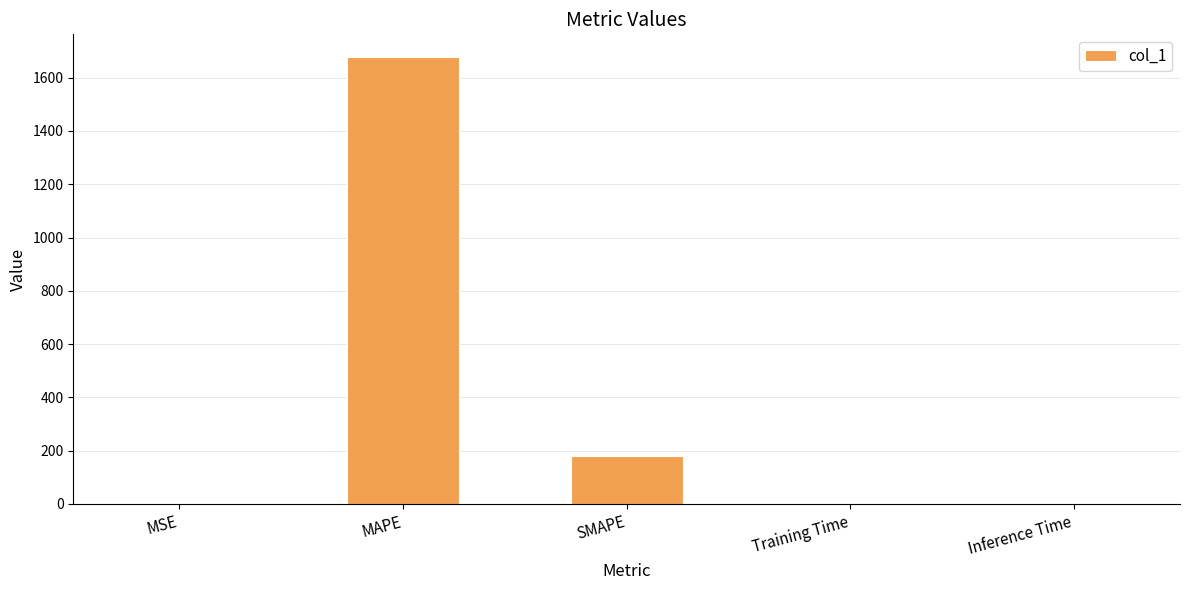

At which category does the chart reach its peak across all series?

MAPE